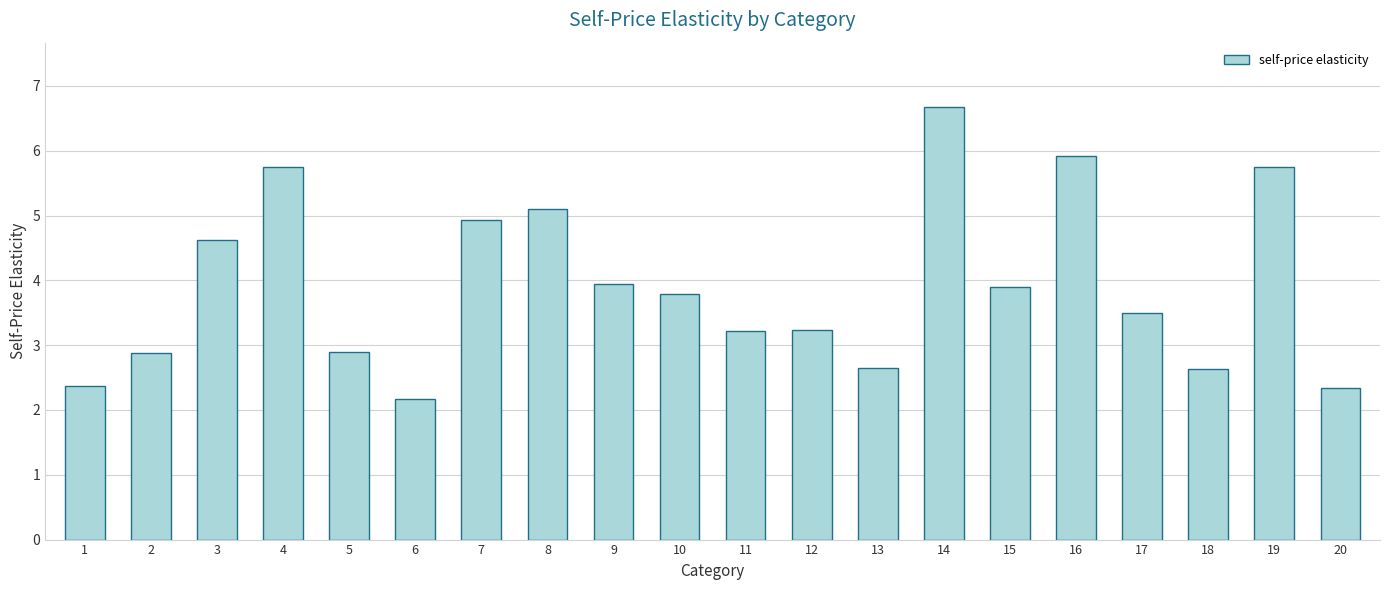

What is the change in value from 10 to 20?

-1.4